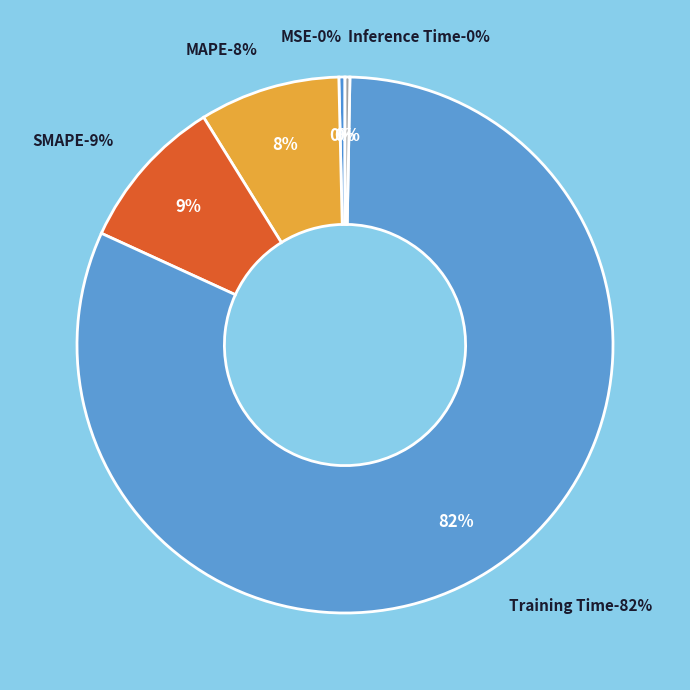

Which slice represents more than half of the pie?

Training Time